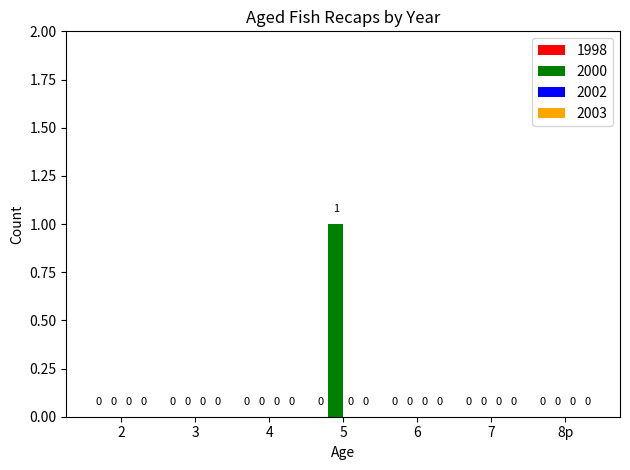

What is the change in value from 2 to 5?

+1